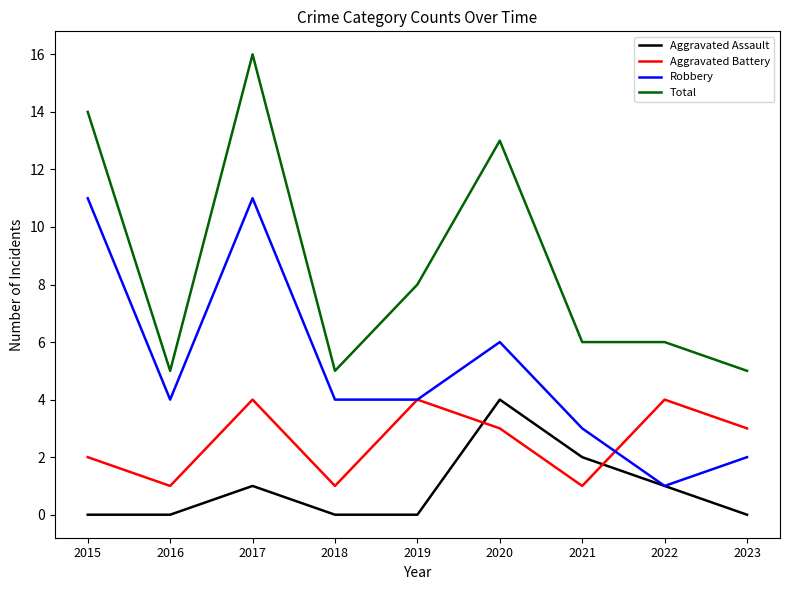

True or false: Robbery and Total intersect in this chart.

False